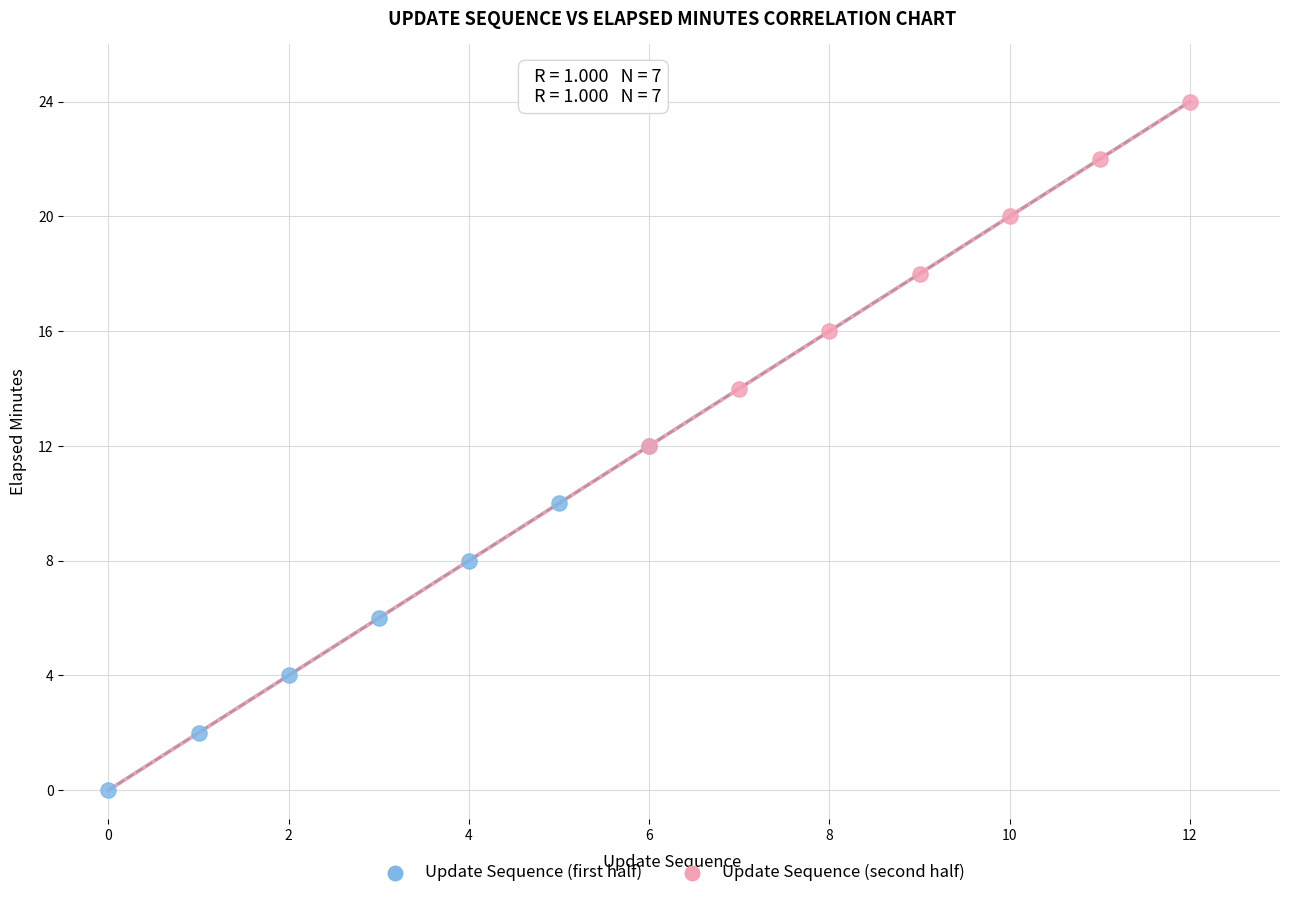

Which series contains the highest Y value?

Update Sequence (second half)